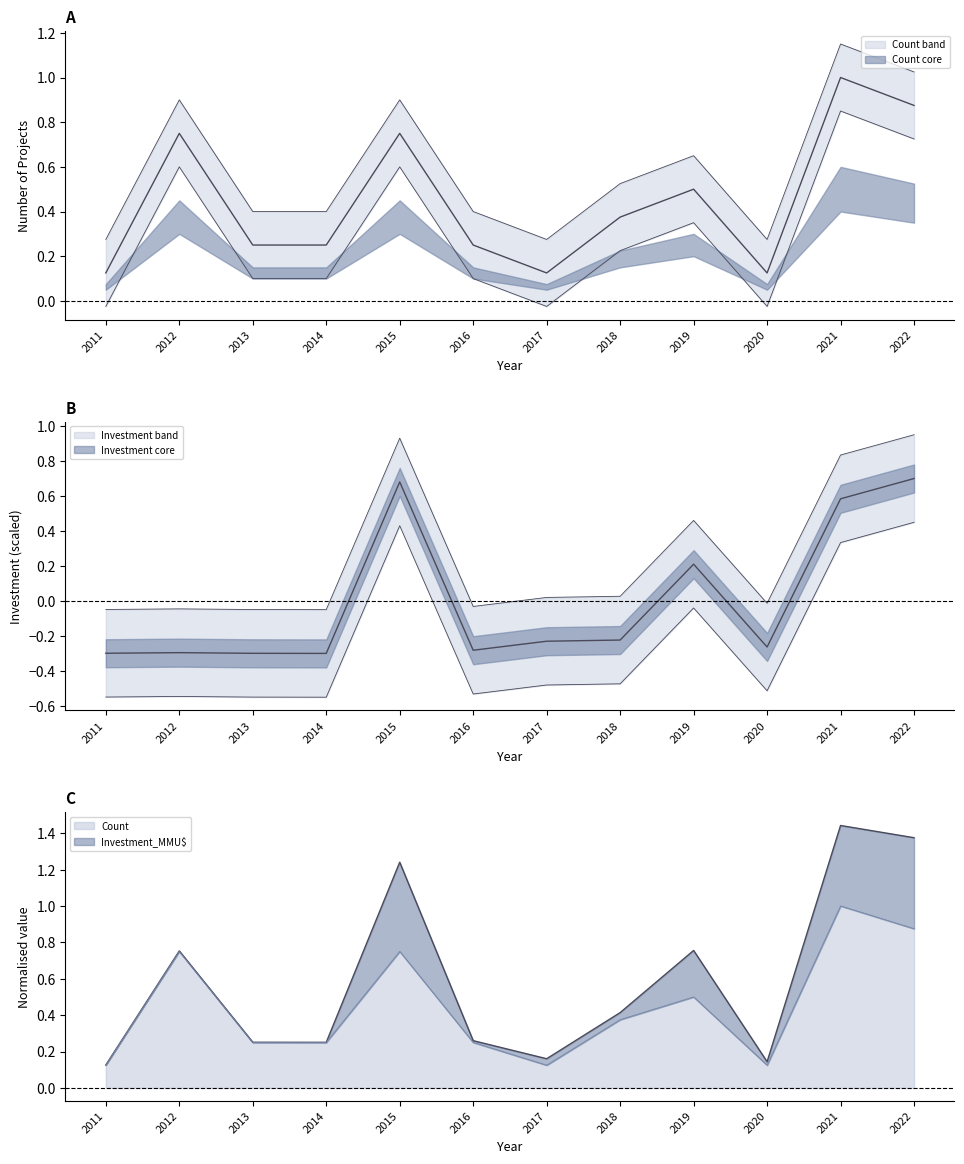

True or false: Count and Investment_MMU$ cross at least once.

False